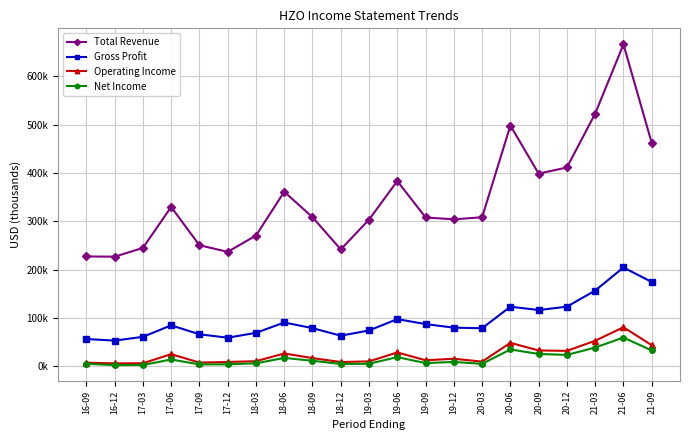

Is this an area chart (filled region under the line)?

No